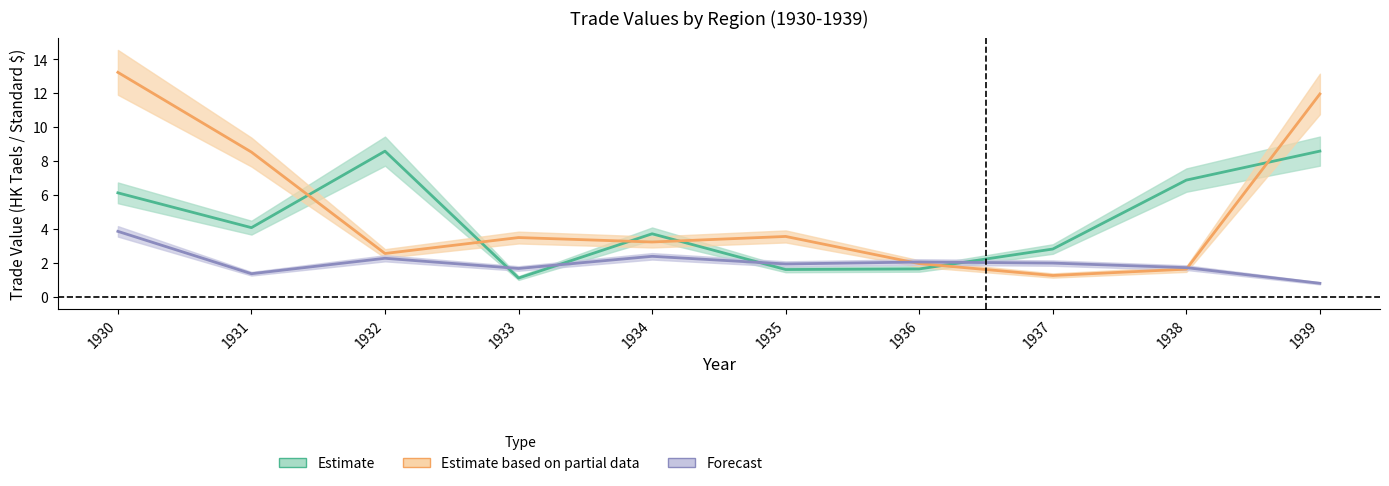

Reading left to right, list all the values displayed in this chart.

Australia: 1930=6.1	1931=4.1	1932=8.6	1933=1.1	1934=3.7	1935=1.6	1936=1.6	1937=2.8	1938=6.9	1939=8.6
British India: 1930=13.2	1931=8.5	1932=2.5	1933=3.5	1934=3.2	1935=3.5	1936=1.9	1937=1.2	1938=1.6	1939=11.9
Canada: 1930=3.8	1931=1.4	1932=2.3	1933=1.7	1934=2.4	1935=1.9	1936=2.0	1937=2.0	1938=1.7	1939=0.8